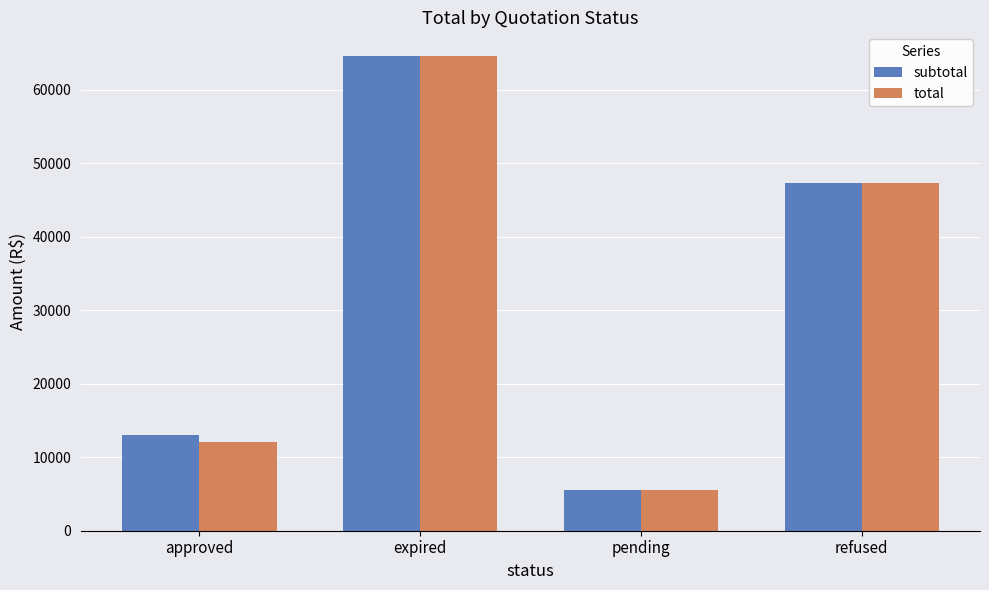

At which category is the sum across all series the highest?

expired